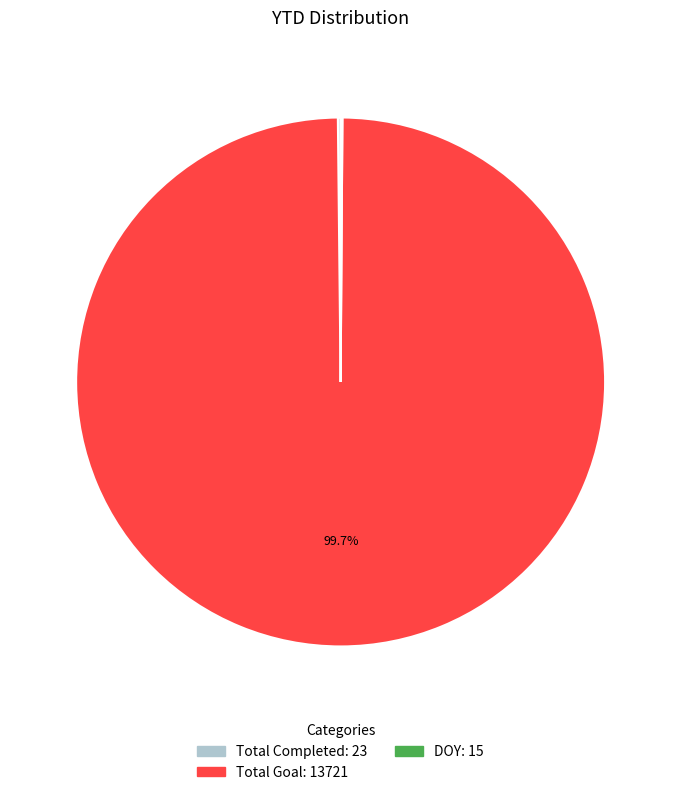

What is the largest slice in the pie chart?

Total Goal